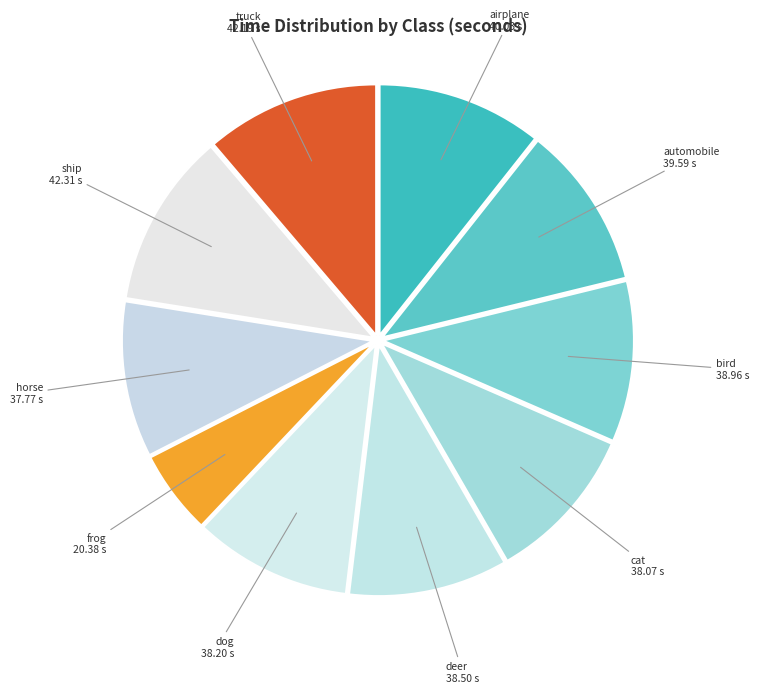

To the nearest percent, what is the average slice percentage?

10%